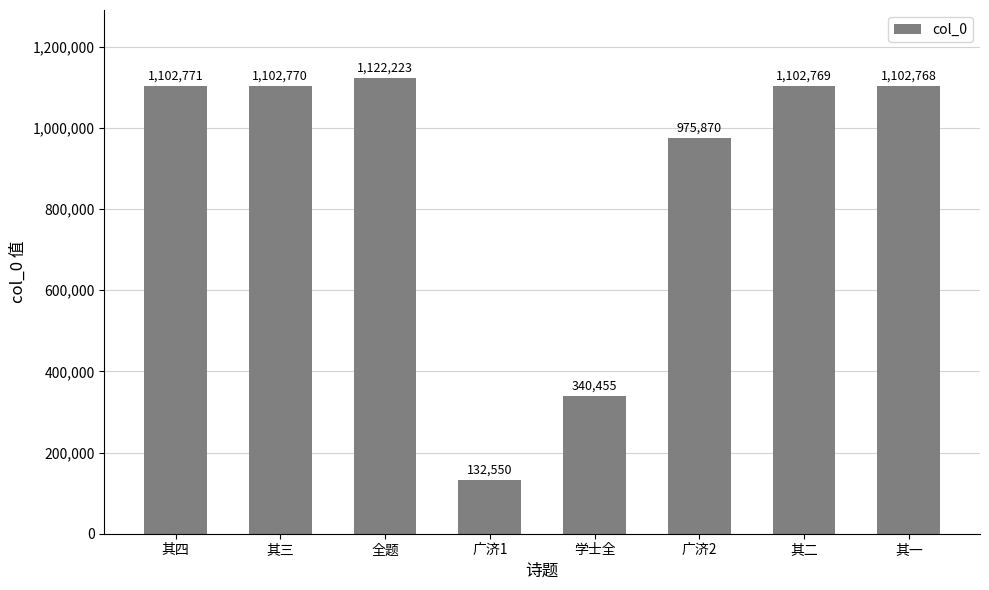

Where does the data first go above 1102769?

其四